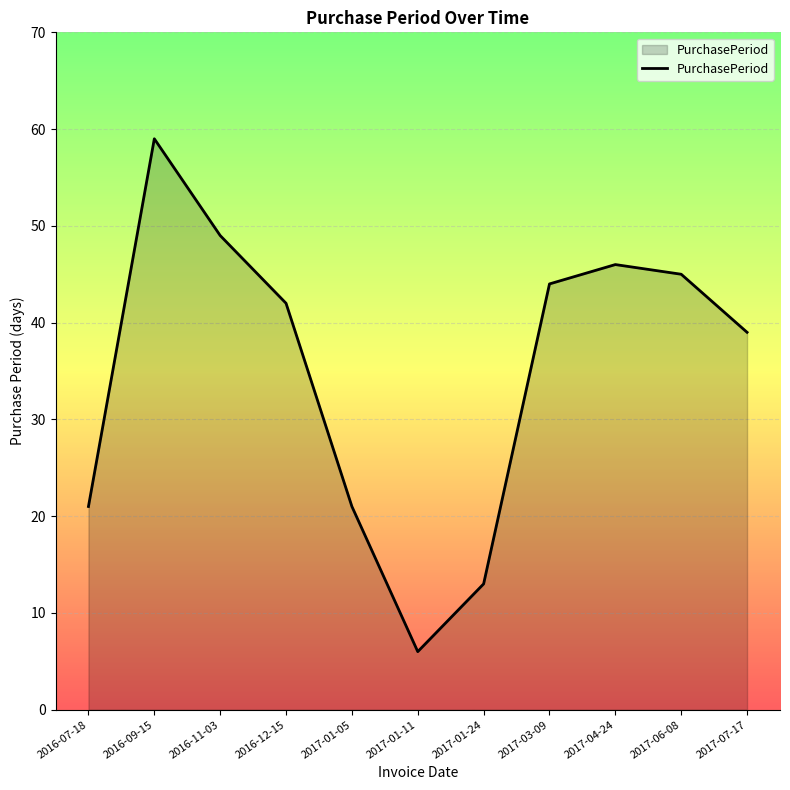

How many interior local peaks (higher than both neighbors) does the data have?

2